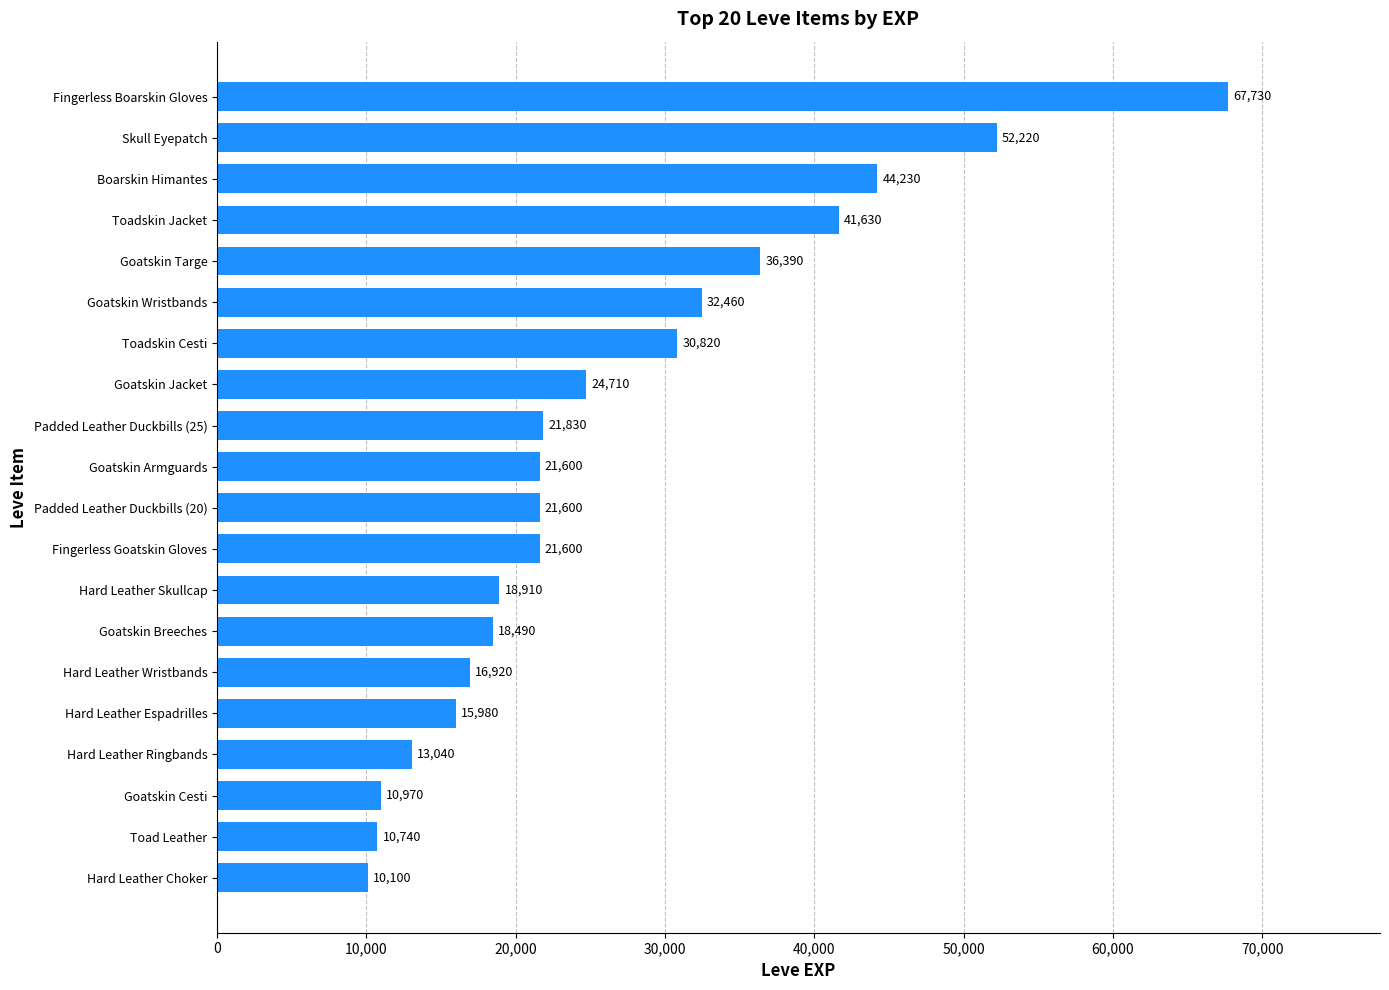

Reading bottom to top, transcribe all the data shown in this chart.

10100	10740	10970	13040	15980	16920	18490	18910	21600	21600	21600	21830	24710	30820	32460	36390	41630	44230	52220	67730